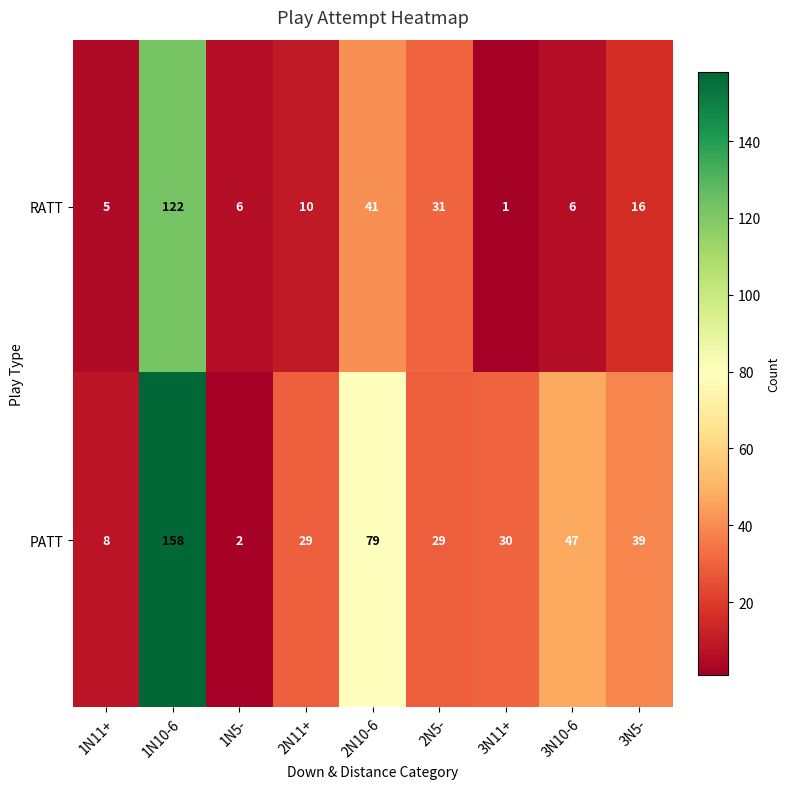

At which category is the sum across all series the highest?

1N10-6